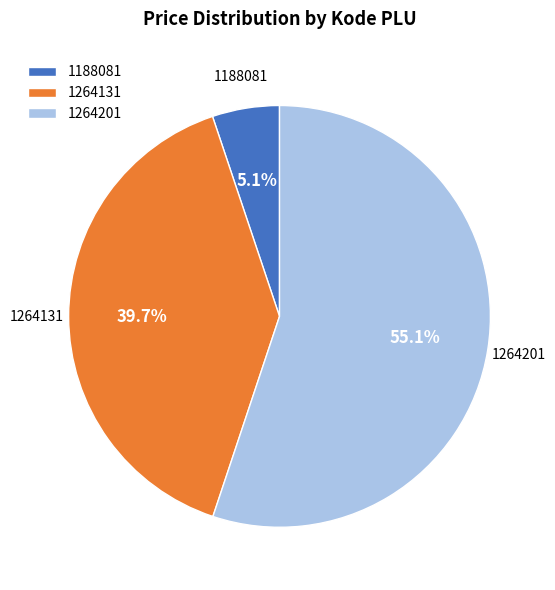

What is the largest slice in the pie chart?

1264201